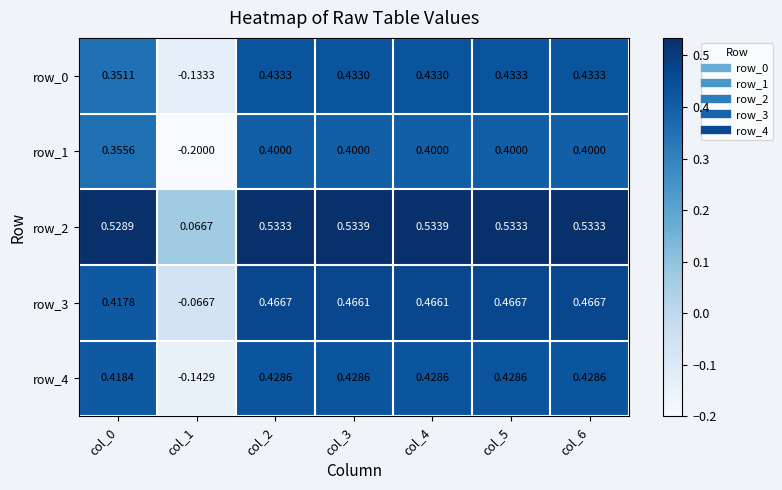

Between col_1 and col_3, which series saw the biggest shift?

row_1